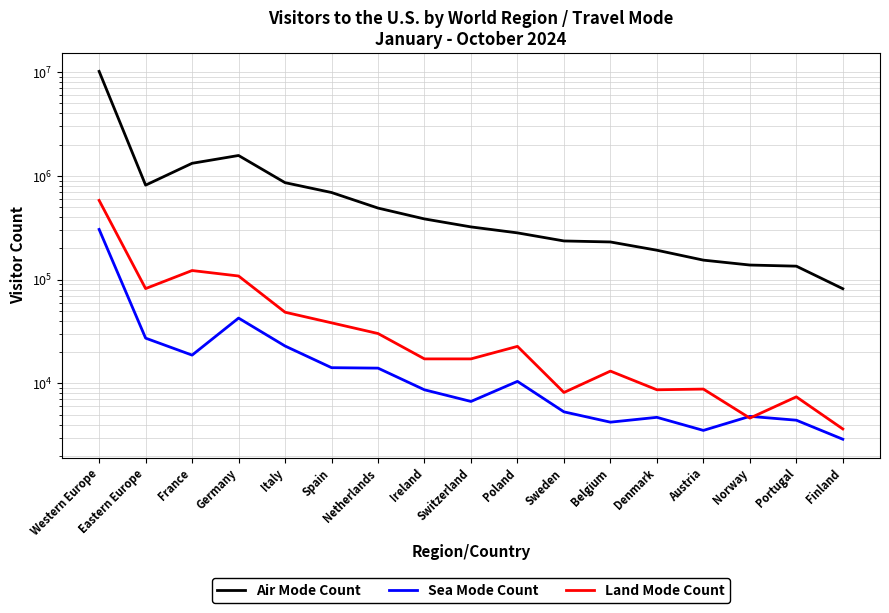

How many lines are shown in the chart?

3